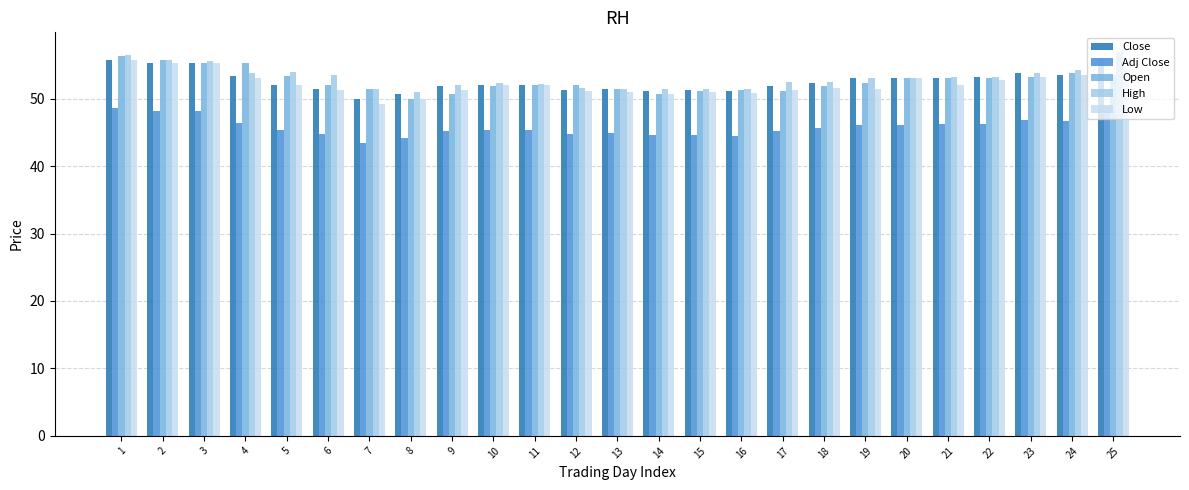

What is the difference between the maximum and minimum values in the High series?

6.0